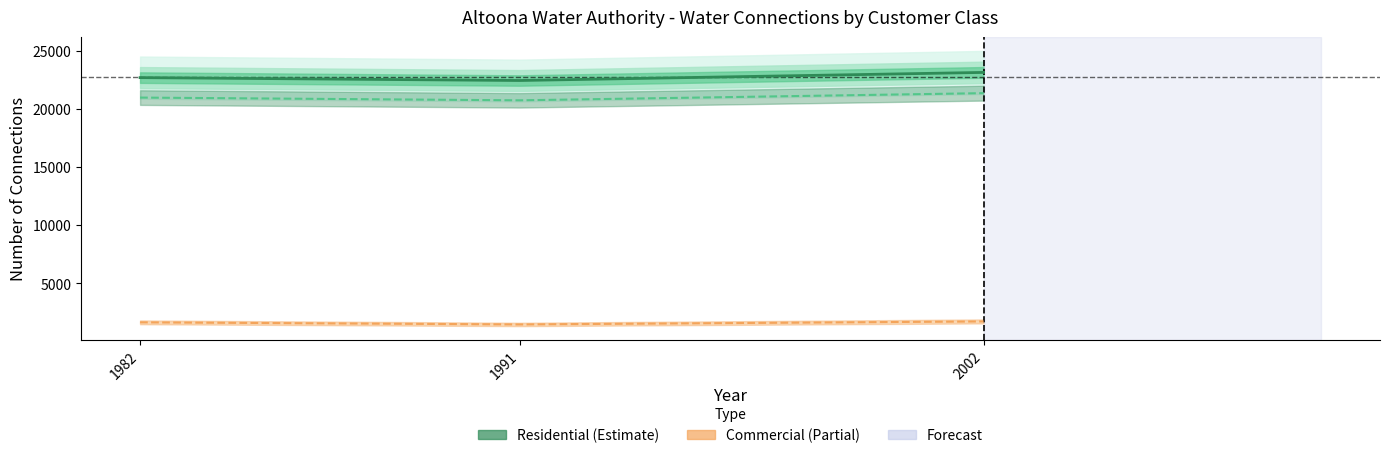

How many data points does each series have?

3